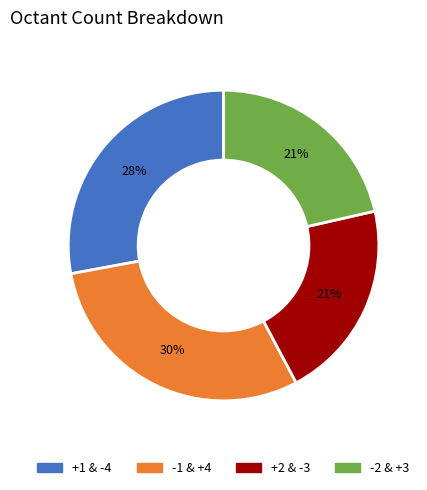

Is there a majority slice in this chart?

No